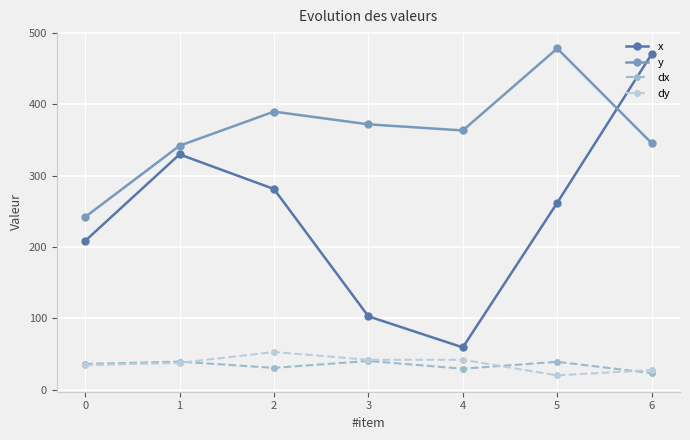

What is the value of the x point at the 5th from the left?

59.3